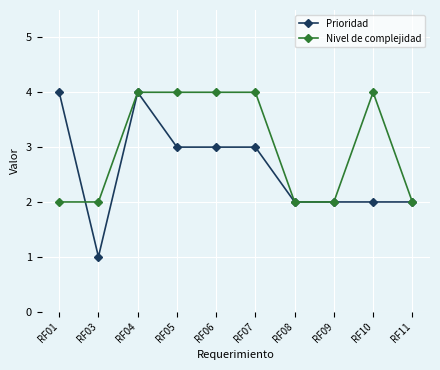

At which category is the sum across all series the highest?

RF04